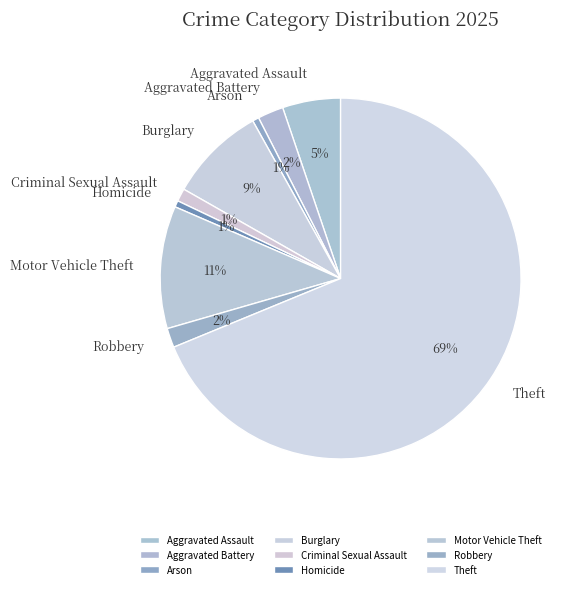

To the nearest percent, what is the average slice percentage?

11%